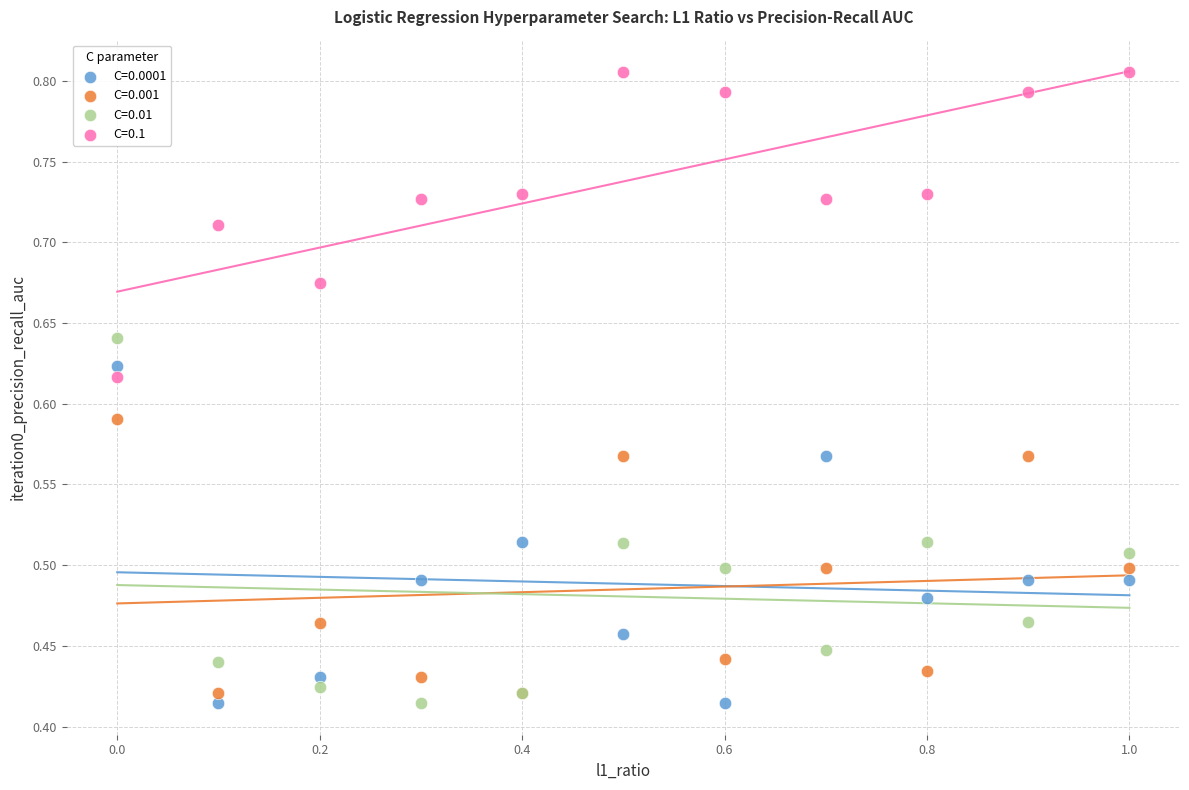

What are all the series names shown in the legend?

C=0.0001, C=0.001, C=0.01, C=0.1